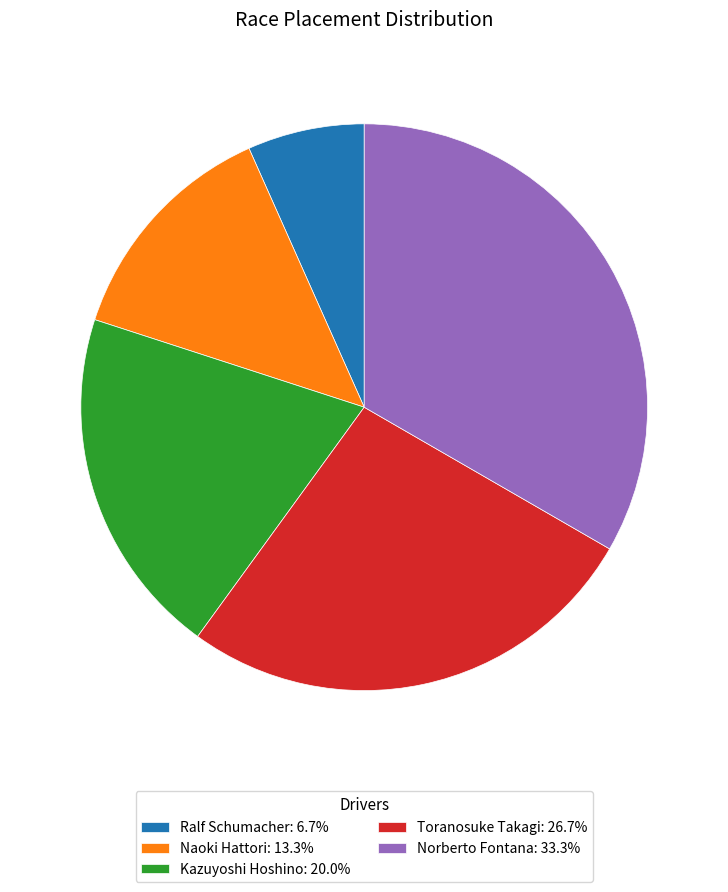

Approximately how many times larger is the value at Kazuyoshi Hoshino: 20.0% compared to Norberto Fontana: 33.3%?

0.6